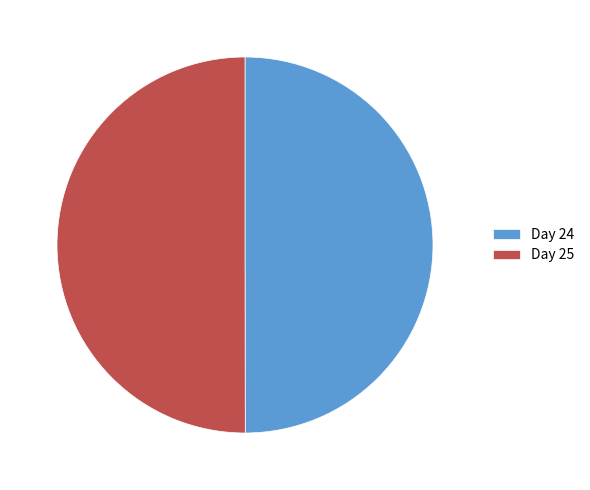

True or false: Day 25 accounts for 40% of the total.

False